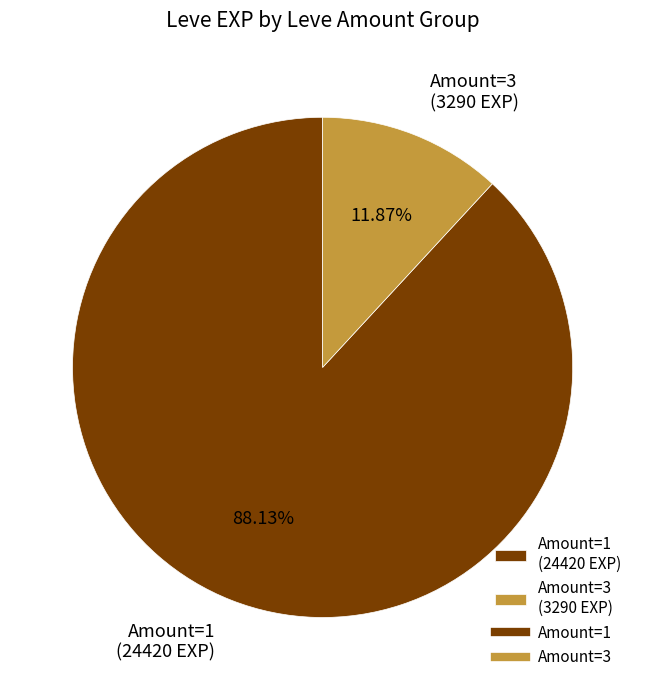

Rank the categories by value from lowest to highest.

Amount=3 (3290 EXP), Amount=1 (24420 EXP)